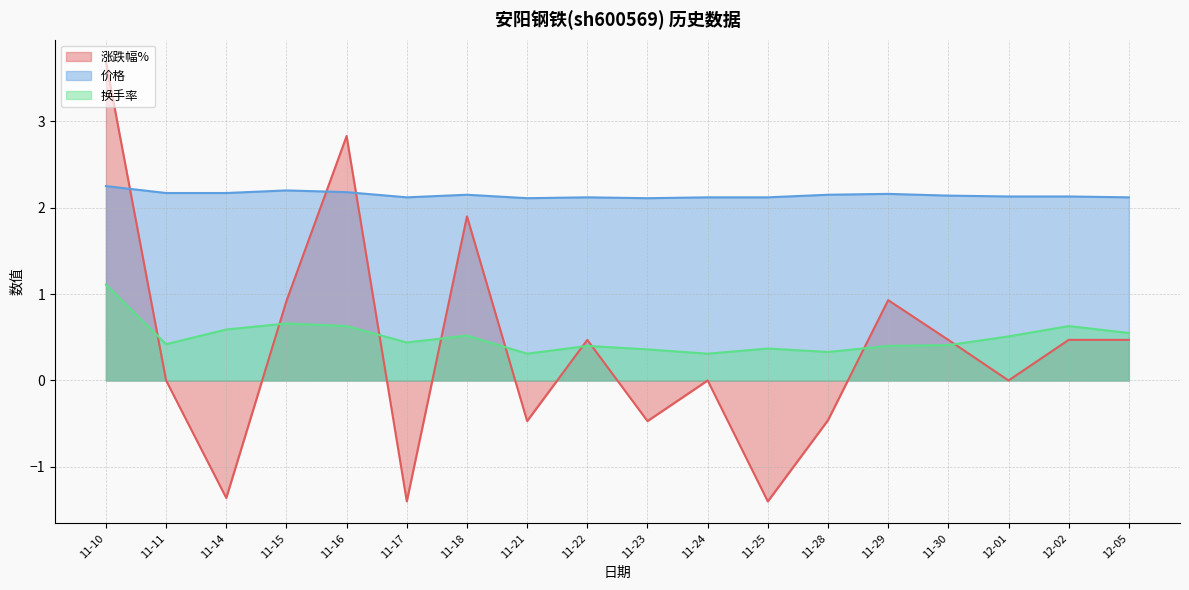

Which series has the largest total across all categories?

价格